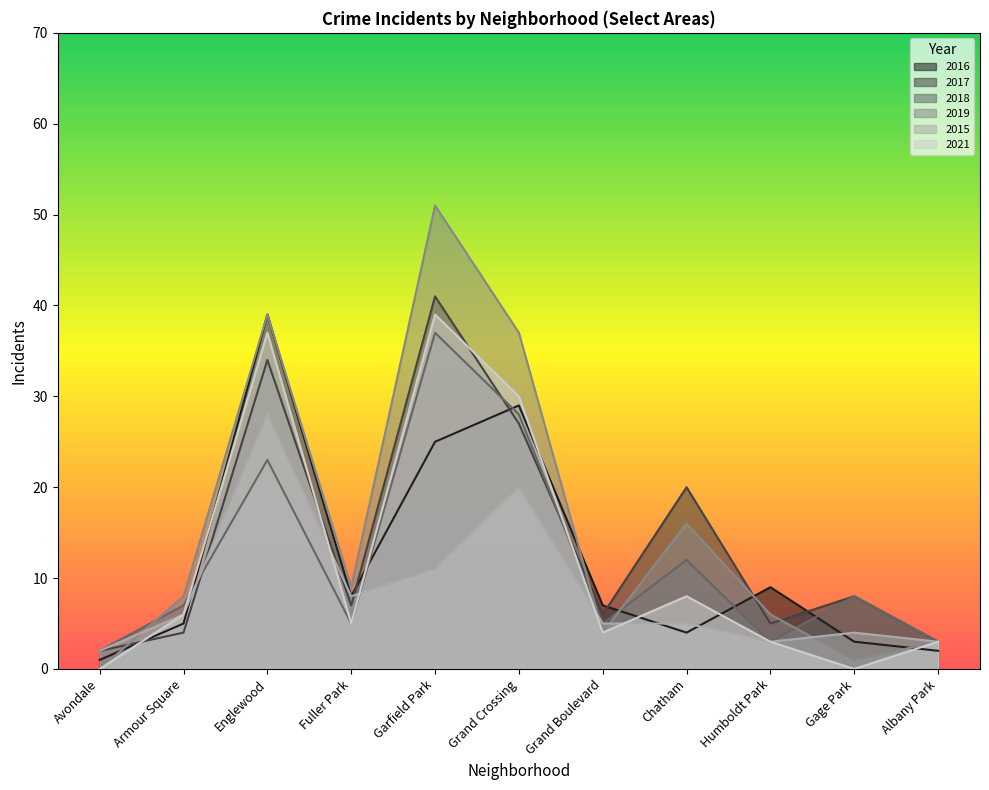

In 2017, how many points are lower than both neighbors (excluding endpoints)?

3